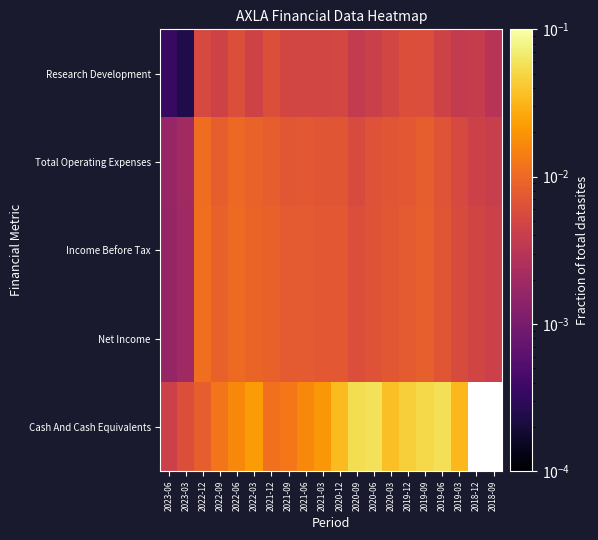

List the labels in order of Income Before Tax value, smallest first.

2023-06, 2023-03, 2018-09, 2018-12, 2019-03, 2020-09, 2020-06, 2019-06, 2020-03, 2021-03, 2020-12, 2021-09, 2019-12, 2021-06, 2019-09, 2022-09, 2021-12, 2022-03, 2022-06, 2022-12